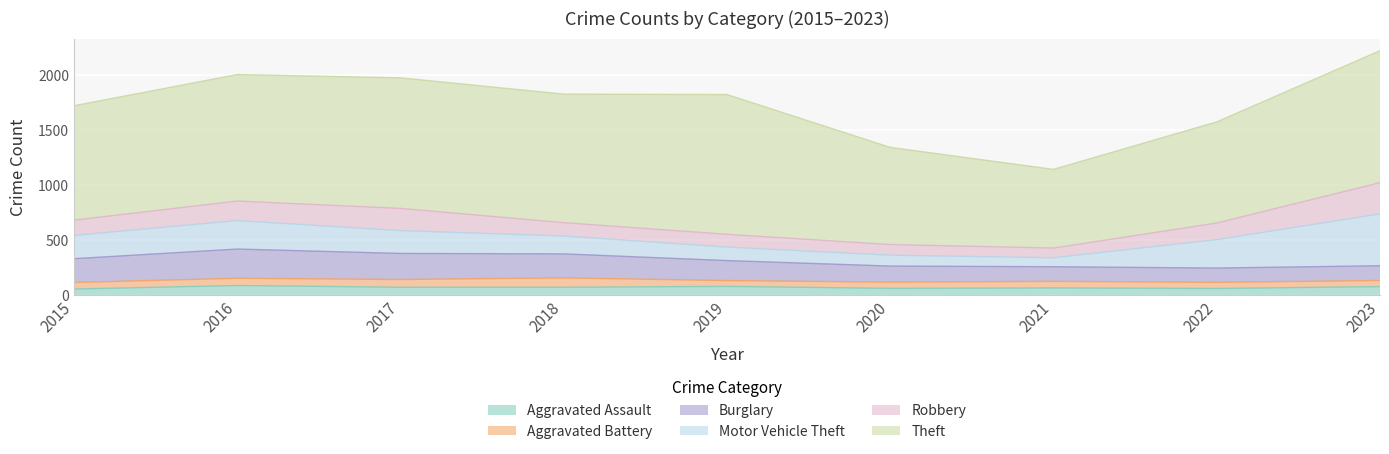

What is the value of the Robbery point at the 7th from the left?

88